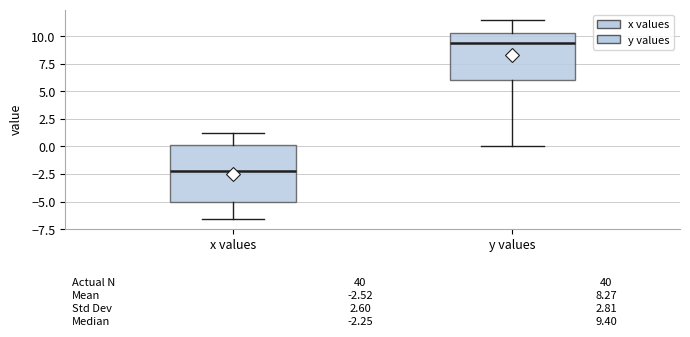

Which box's median line is the highest?

y values